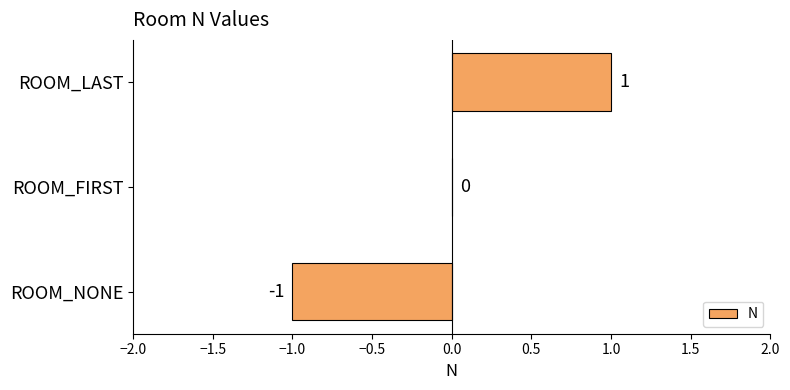

What is the change in value from ROOM_NONE to ROOM_FIRST?

+1